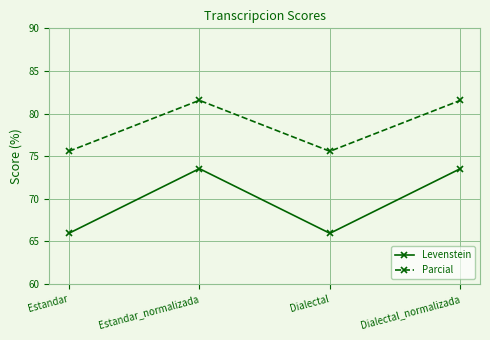

Reading left to right, transcribe all the data shown in this chart.

Levenstein: Estandar=65.9	Estandar_normalizada=73.5	Dialectal=65.9	Dialectal_normalizada=73.5
Parcial: Estandar=75.6	Estandar_normalizada=81.5	Dialectal=75.6	Dialectal_normalizada=81.5